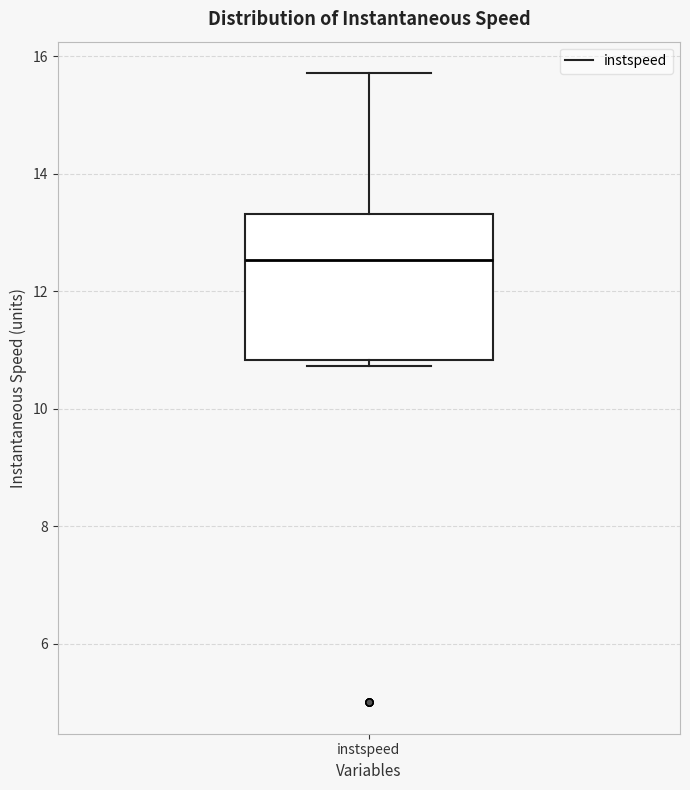

Where does the upper whisker of the box for instspeed end on the y-axis? The values are not printed on the chart, so give them approximately, as read against the axis.

15.8